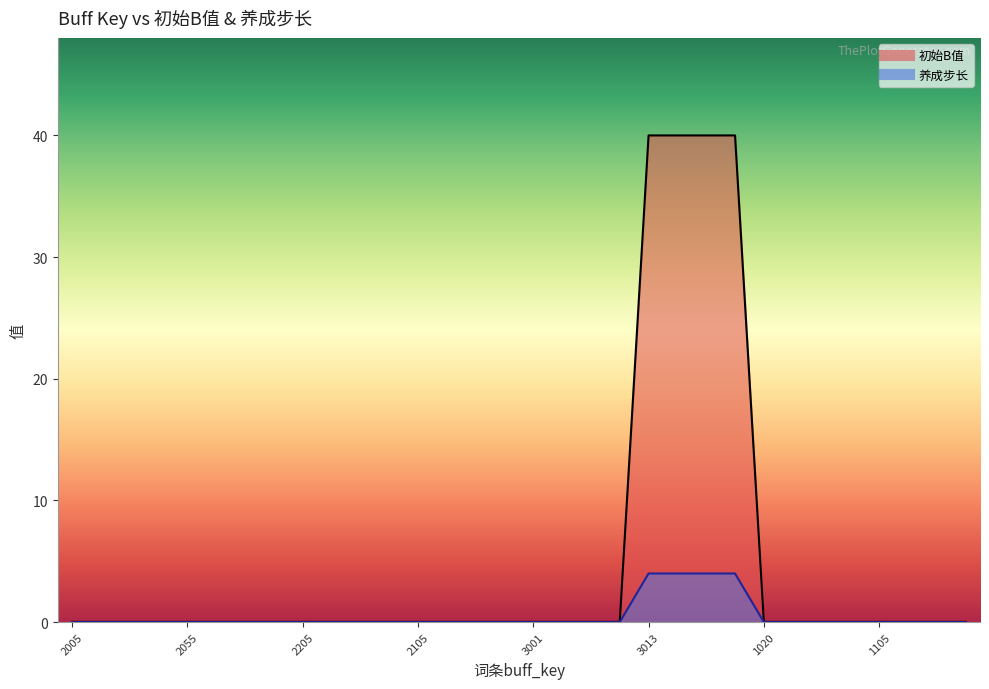

True or false: 初始B值 has a value of 0.0 at 3002.

True